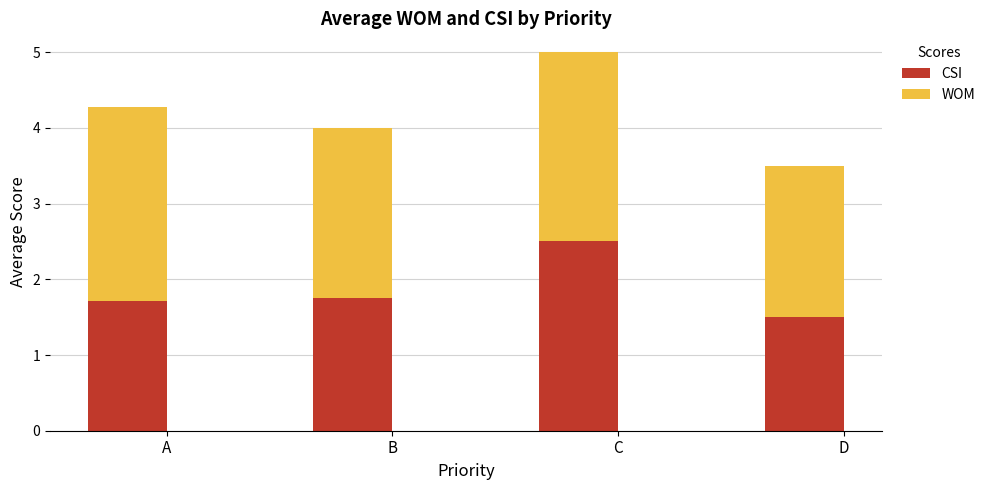

At which category is the sum across all series the highest?

C